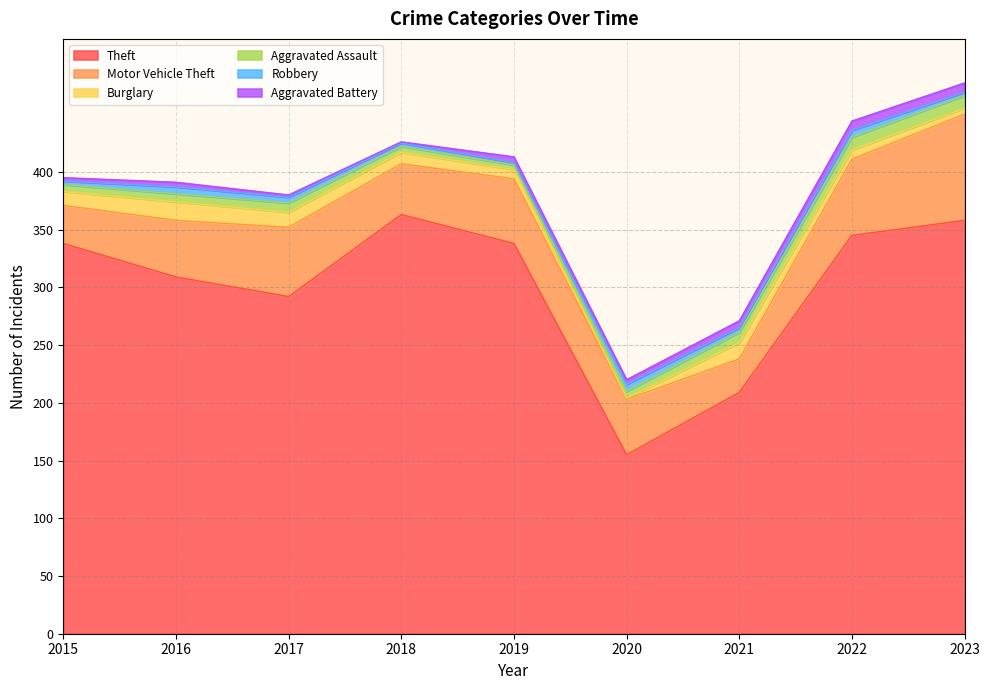

What is the total value across all series at 2020?

220